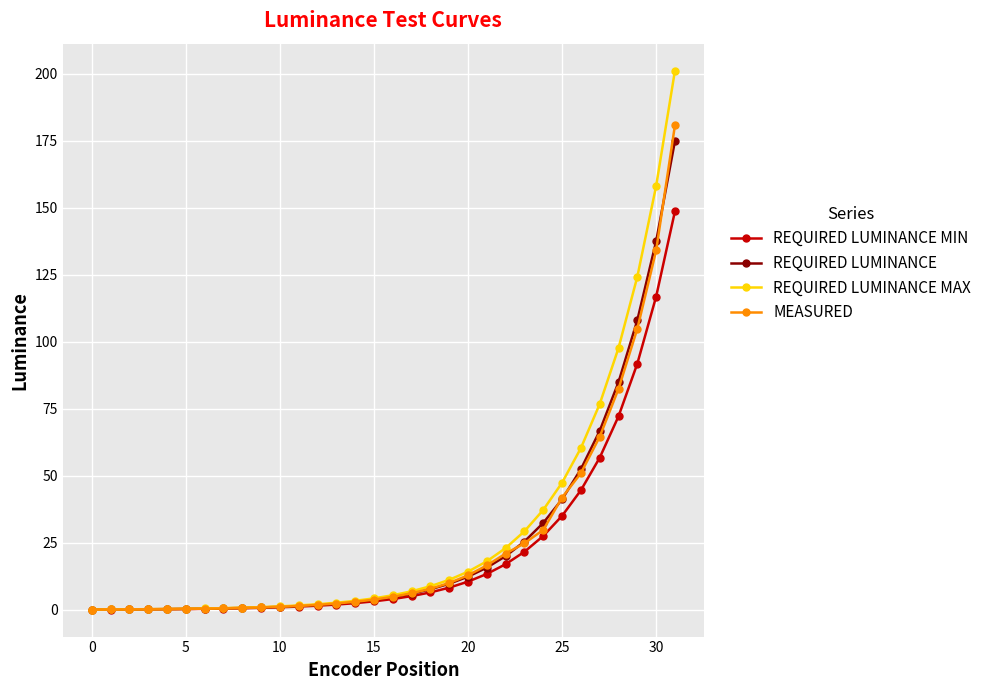

Which series has the largest range (max minus min)?

REQUIRED LUMINANCE MAX